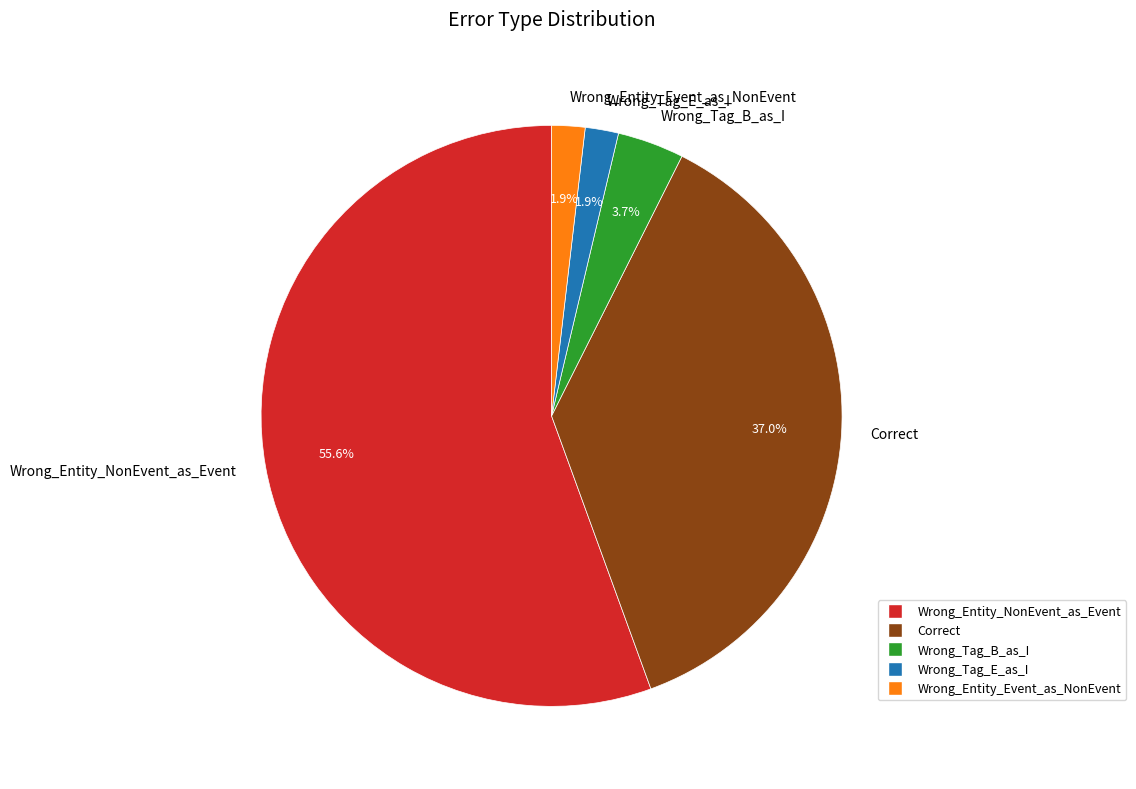

True or false: Wrong_Tag_E_as_I accounts for 14% of the total.

False